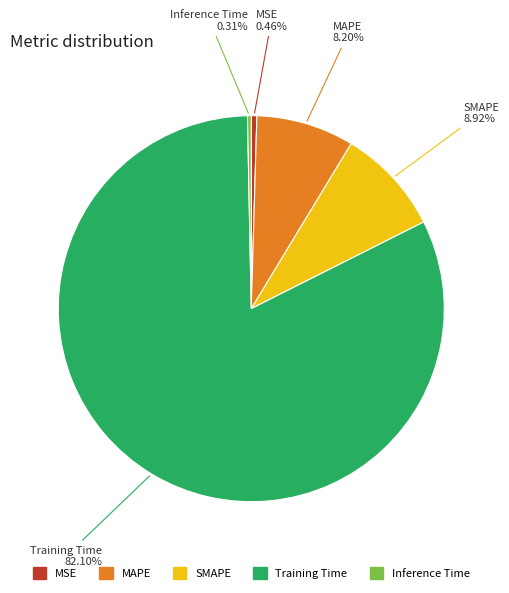

What is the largest slice in the pie chart?

Training Time